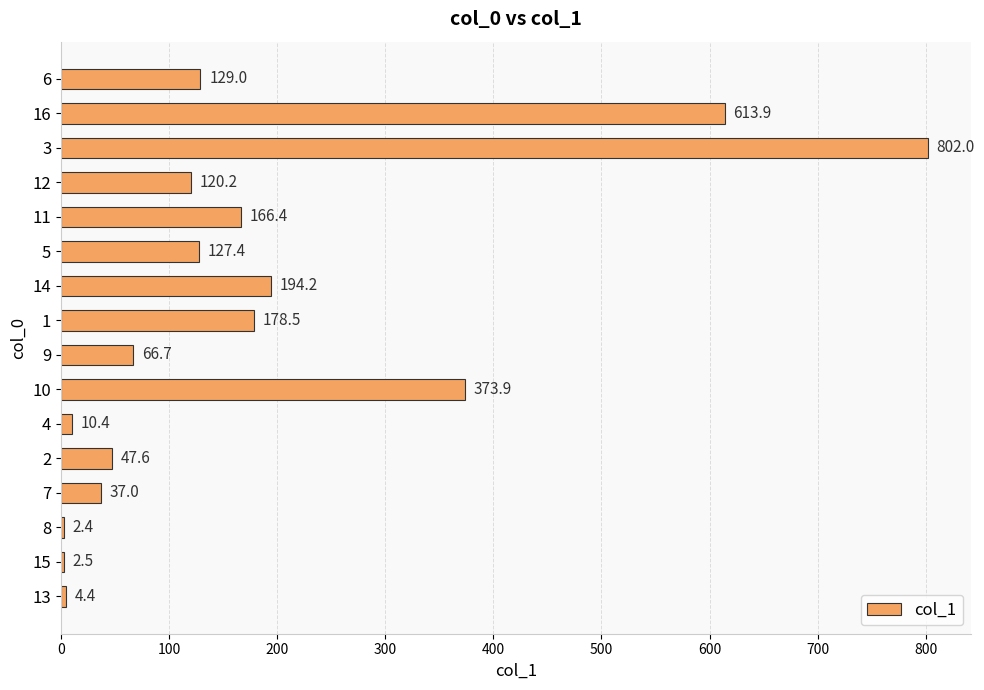

The chart shows a value of 2.4 at 8. True or false?

True